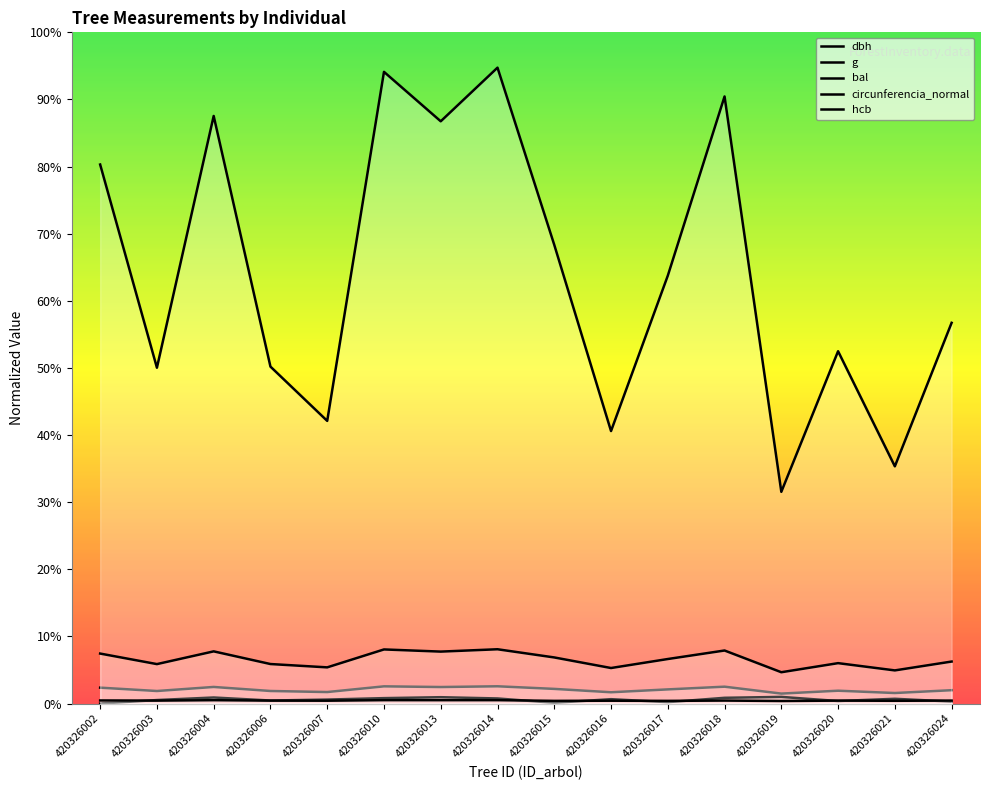

What is the difference between the maximum and minimum values in the dbh series?

20.7